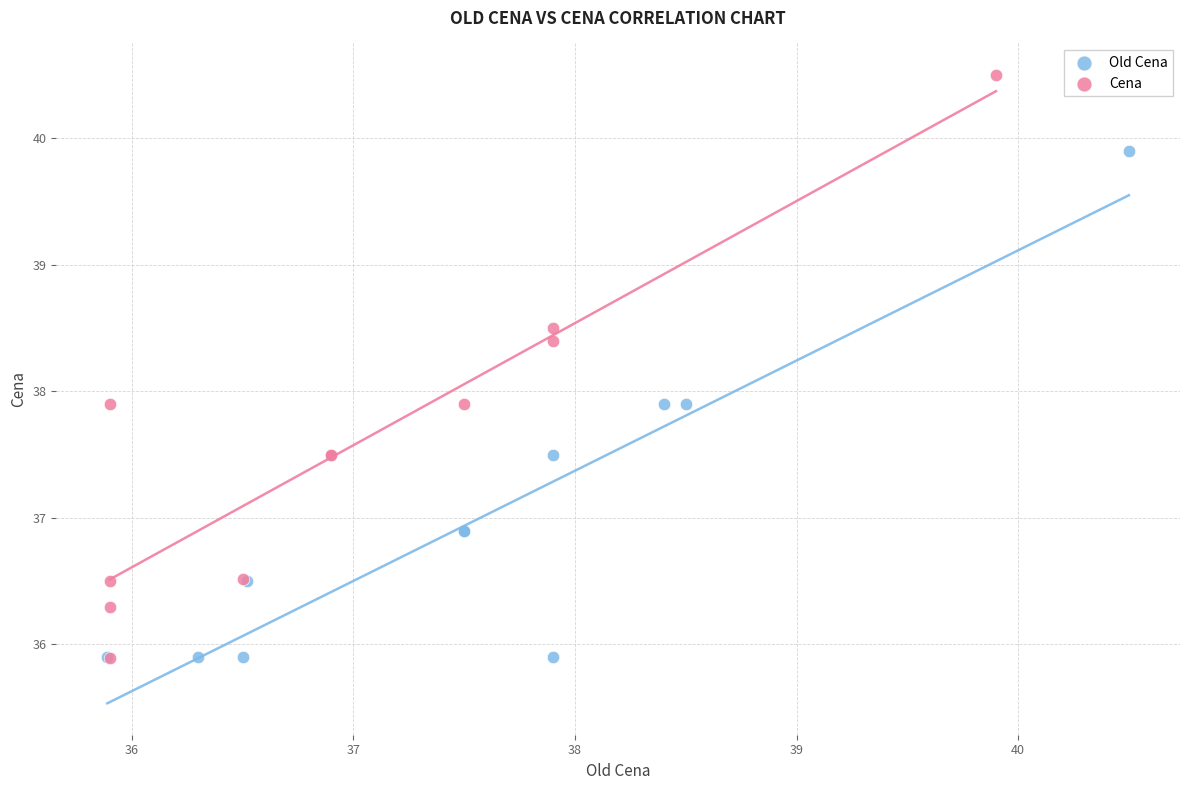

Which series reaches the maximum Y coordinate?

Cena